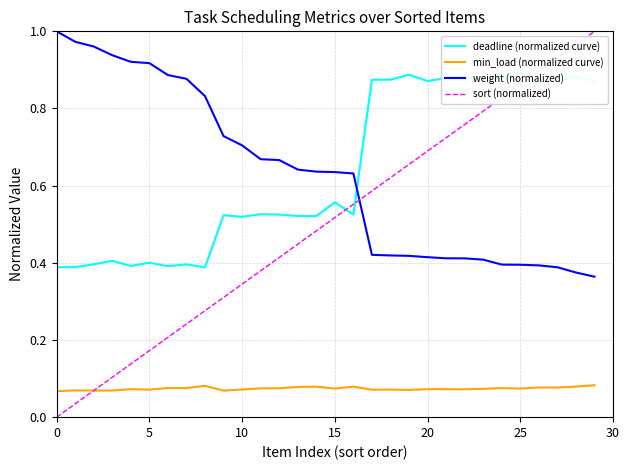

True or false: weight (normalized) and sort (normalized) cross at least once.

True